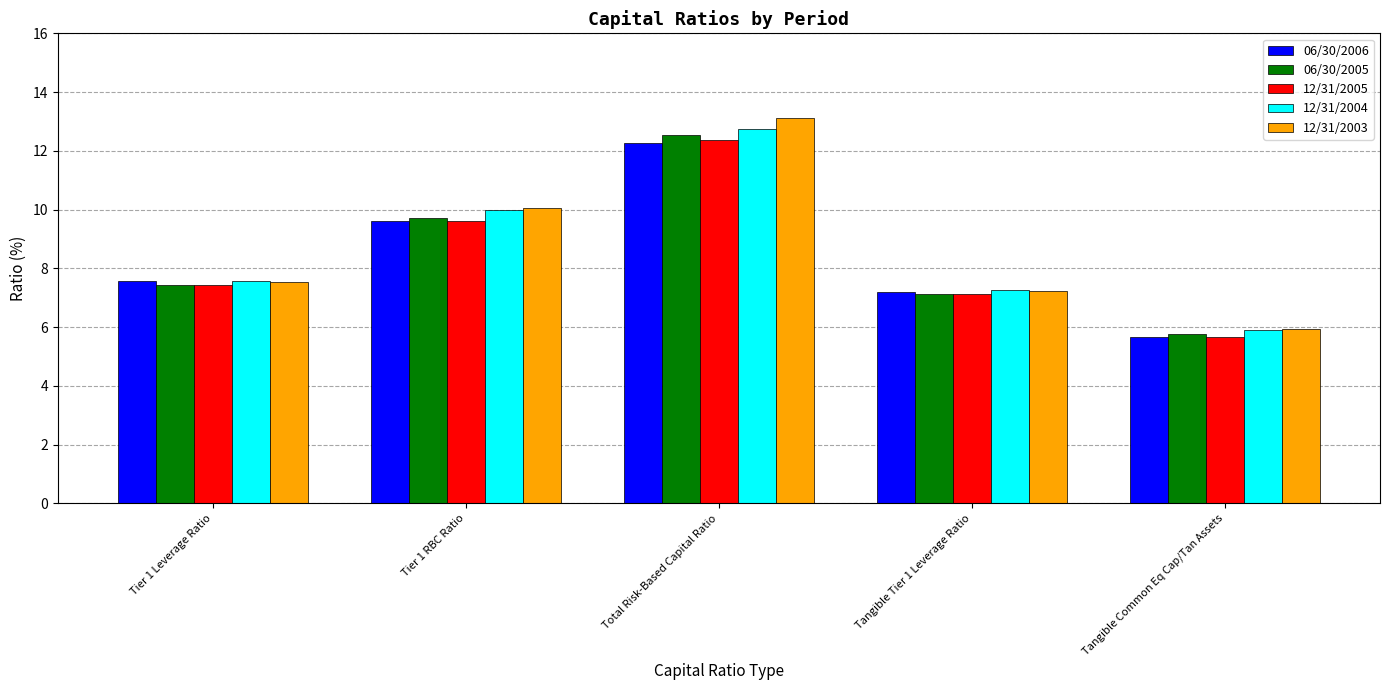

What is the total value across all series at Tangible Tier 1 Leverage Ratio?

36.0